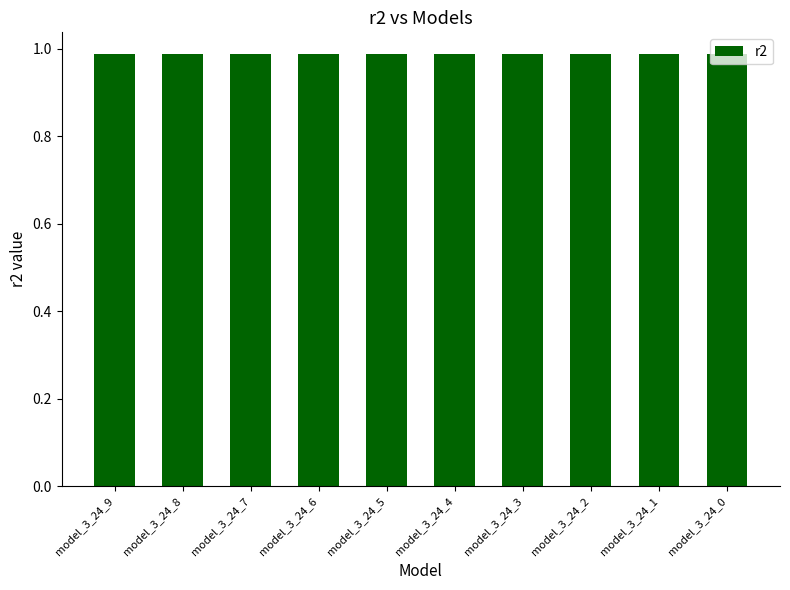

Is it true that the value at model_3_24_3 is 0.5?

False